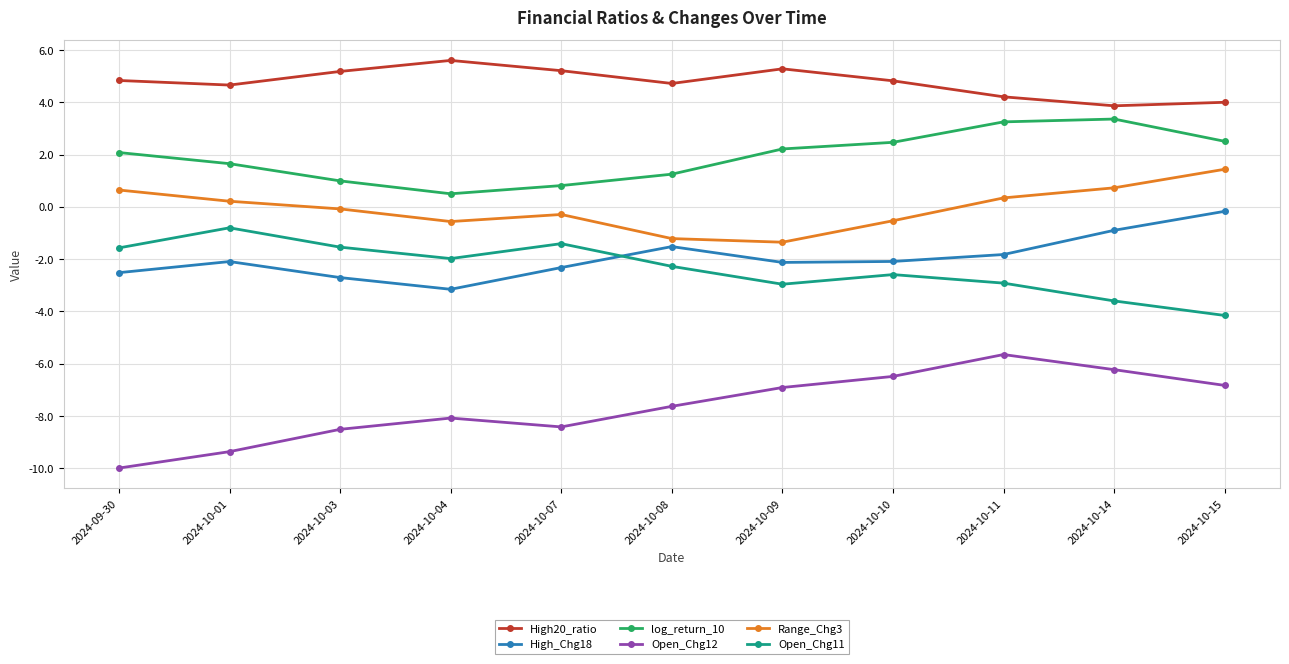

True or false: High20_ratio and High_Chg18 cross at least once.

False